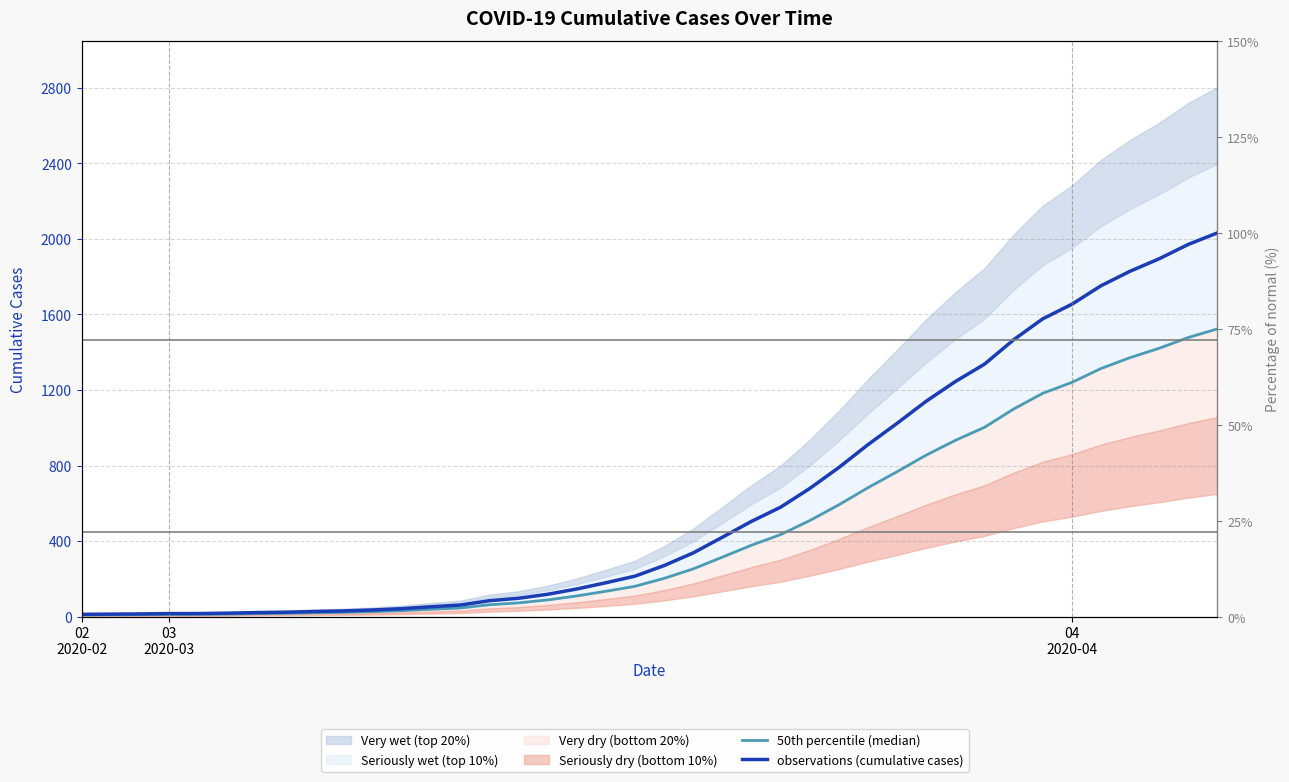

Read the 50th percentile (median) value at 3.

12.8